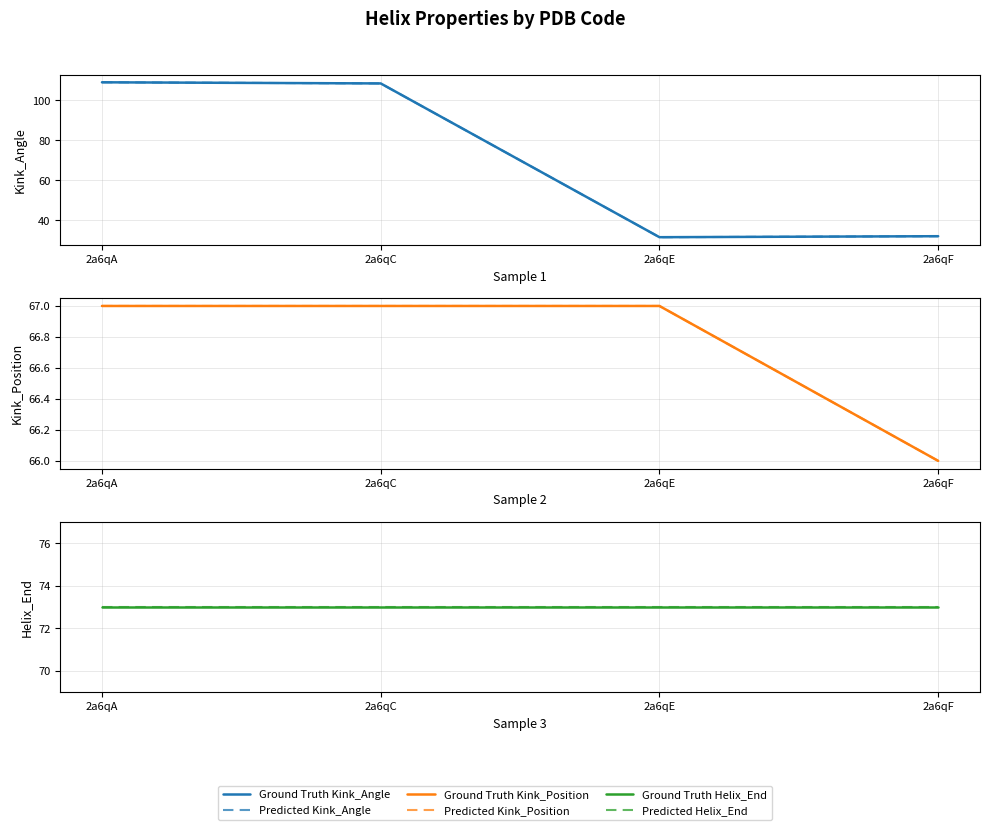

What is the value of the Ground Truth Kink_Angle point at the 4th from the left?

32.0